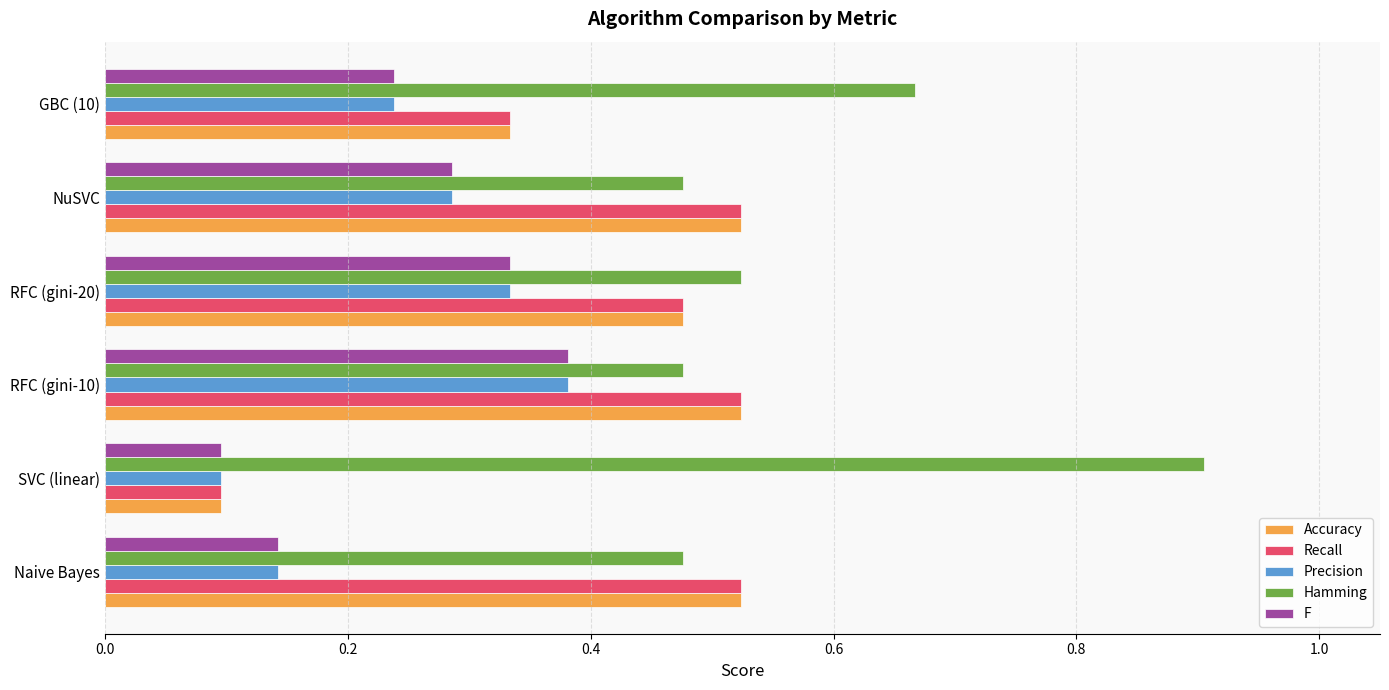

At which label is F closest to 0?

SVC (linear)